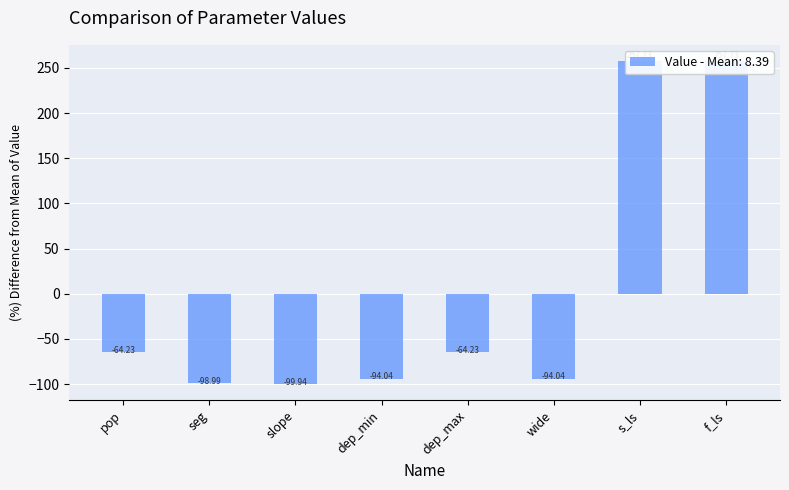

At which category does the chart reach its minimum across all series?

slope